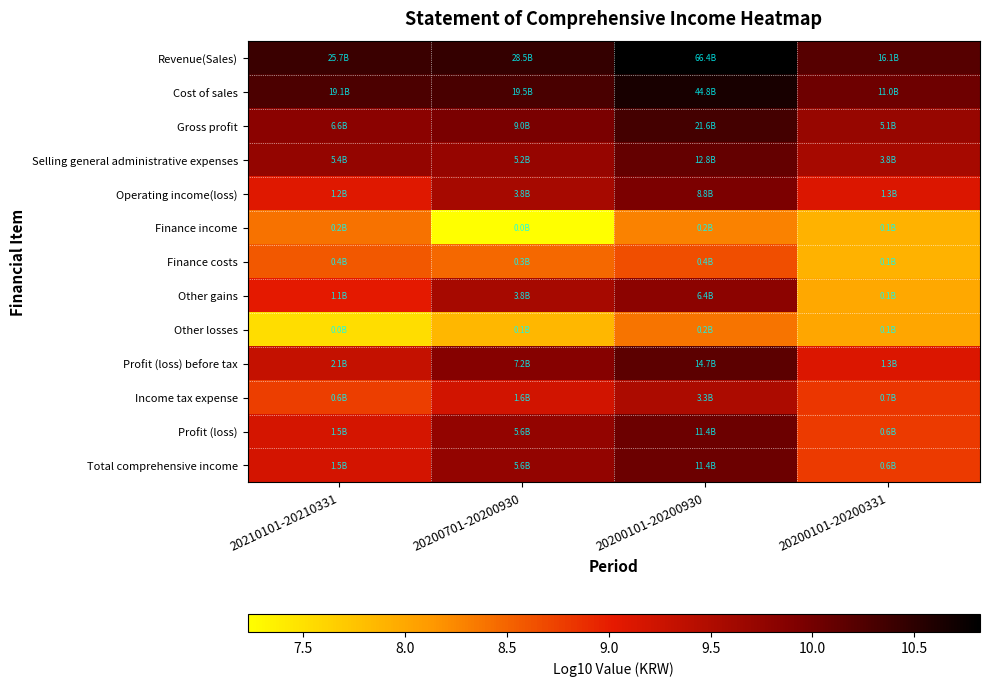

Which series has the largest total across all categories?

Revenue(Sales)